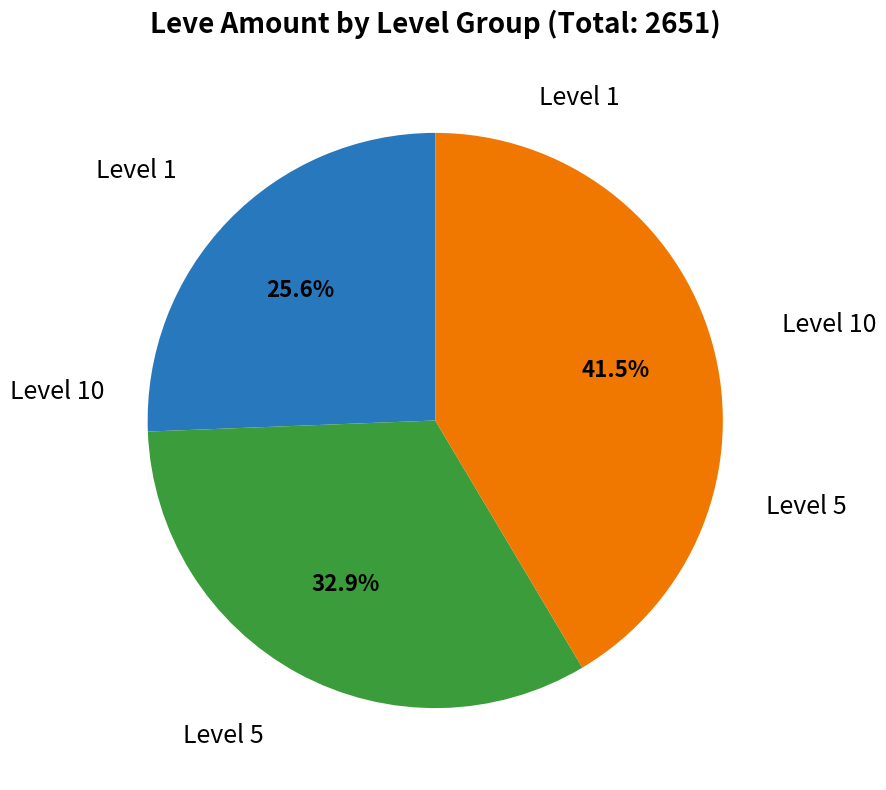

Is there any slice that represents more than half of the pie?

No